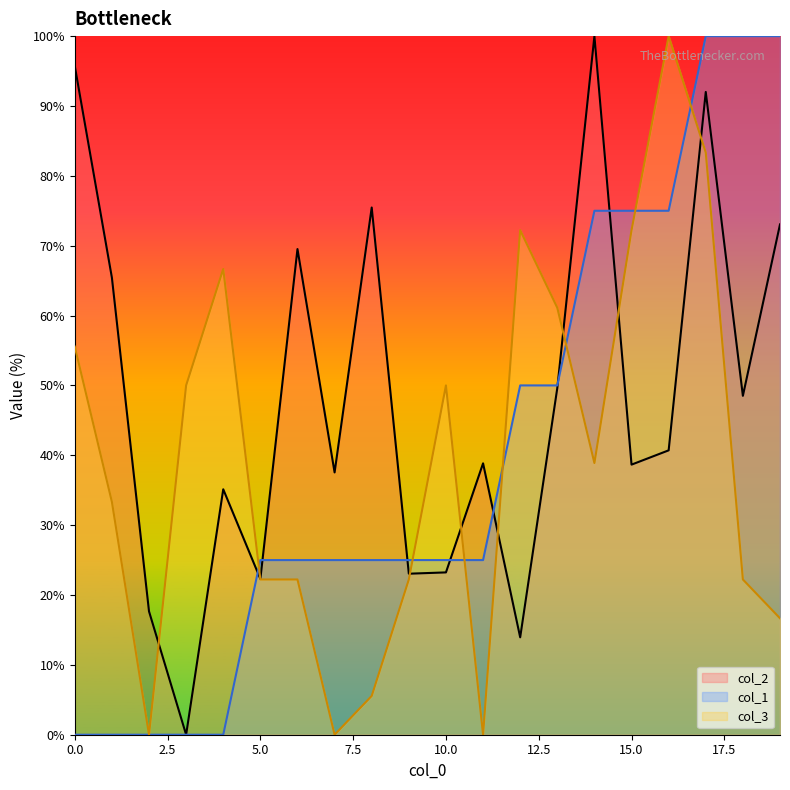

Reading left to right, what are all the values shown in this chart?

col_2: 0=95.7	1=65.4	2=17.7	3=0.0	4=35.1	5=22.3	6=69.5	7=37.5	8=75.5	9=23.0	10=23.2	11=38.8	12=13.9	13=49.6	14=100.0	15=38.7	16=40.7	17=92.0	18=48.5	19=73.0
col_1: 0=0.0	1=0.0	2=0.0	3=0.0	4=0.0	5=25.0	6=25.0	7=25.0	8=25.0	9=25.0	10=25.0	11=25.0	12=50.0	13=50.0	14=75.0	15=75.0	16=75.0	17=100.0	18=100.0	19=100.0
col_3: 0=55.6	1=33.3	2=0.0	3=50.0	4=66.7	5=22.2	6=22.2	7=0.0	8=5.6	9=22.2	10=50.0	11=0.0	12=72.2	13=61.1	14=38.9	15=72.2	16=100.0	17=83.3	18=22.2	19=16.7